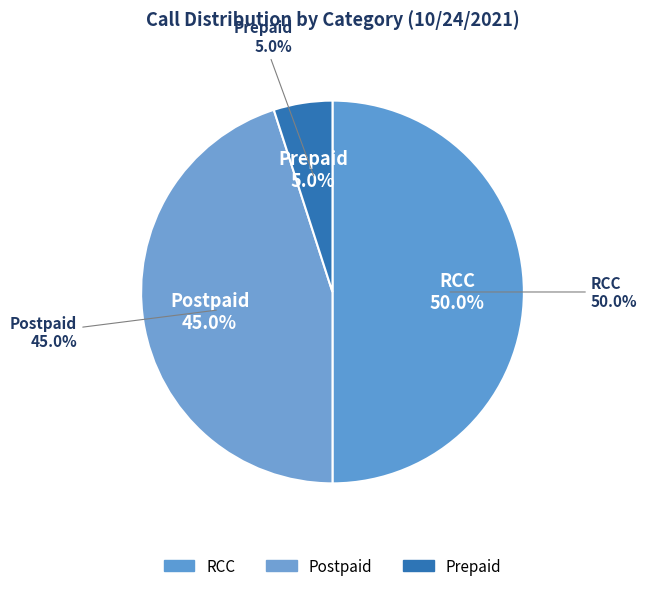

Does Postpaid account for over 50% of the chart?

No